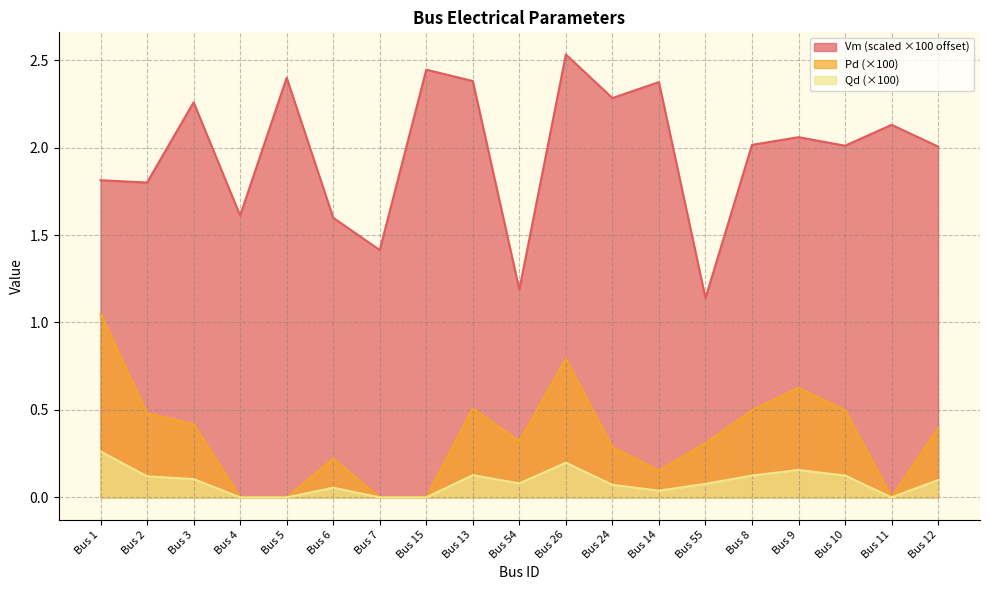

Where is the first local minimum for Pd?

Bus 54